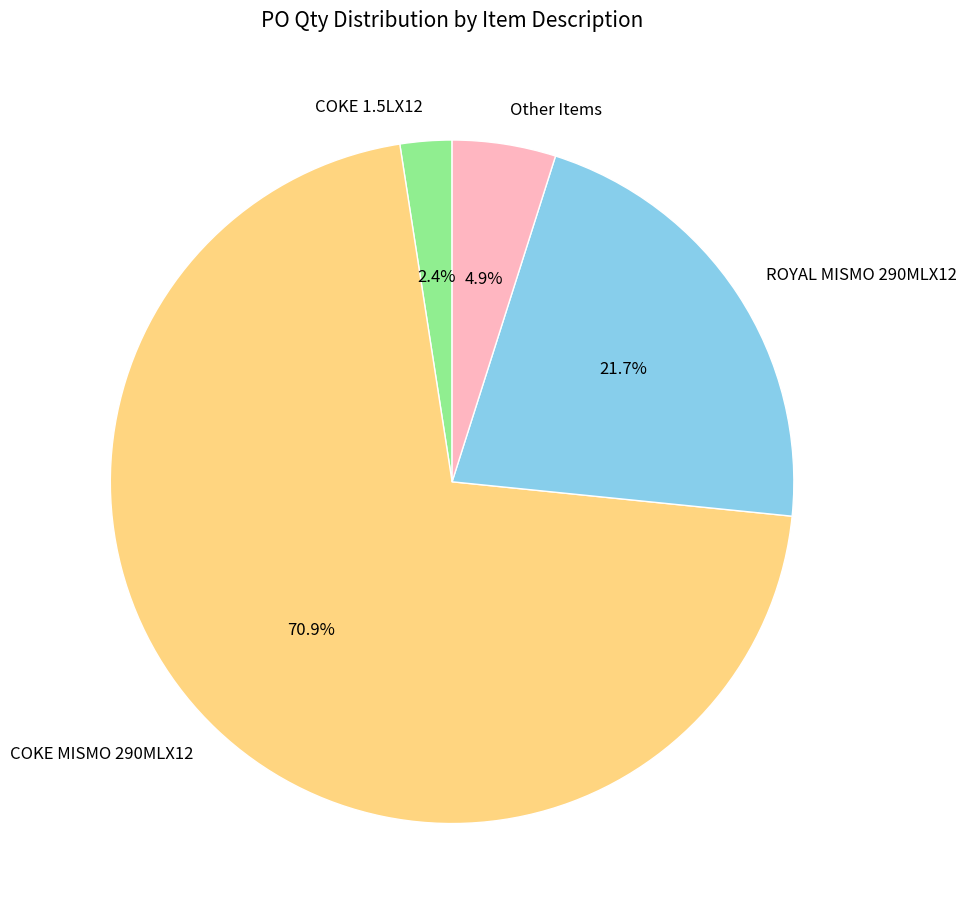

How many slices are in this pie chart?

4